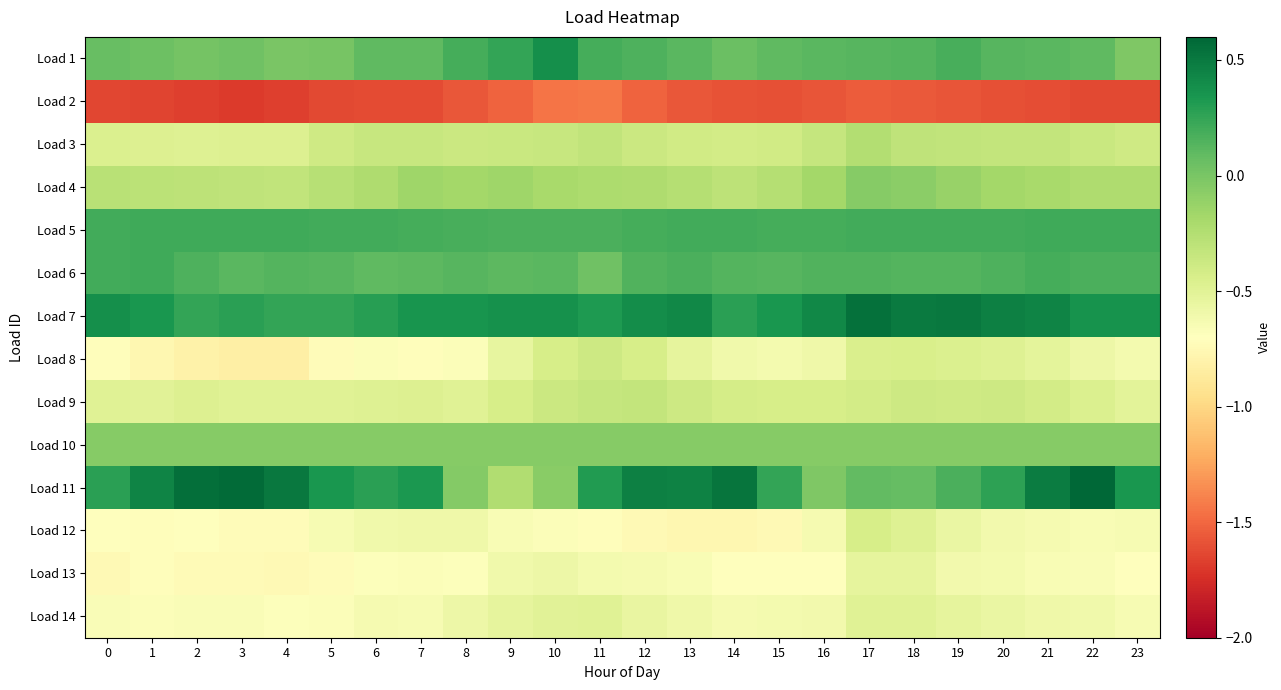

Which category has the highest value across all series?

22